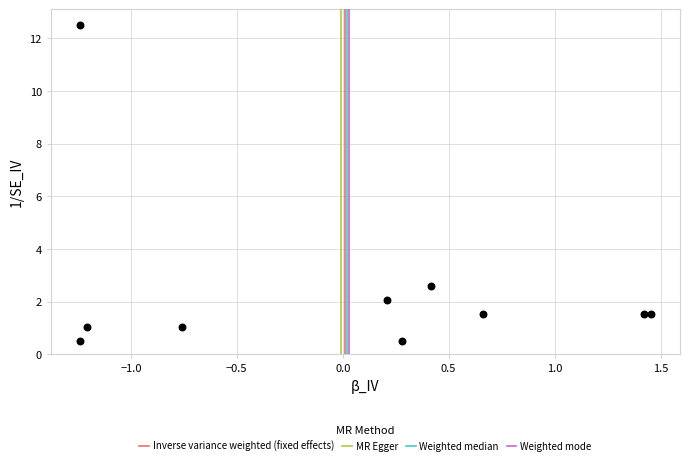

What is the range of X values (max minus min)?

2.7